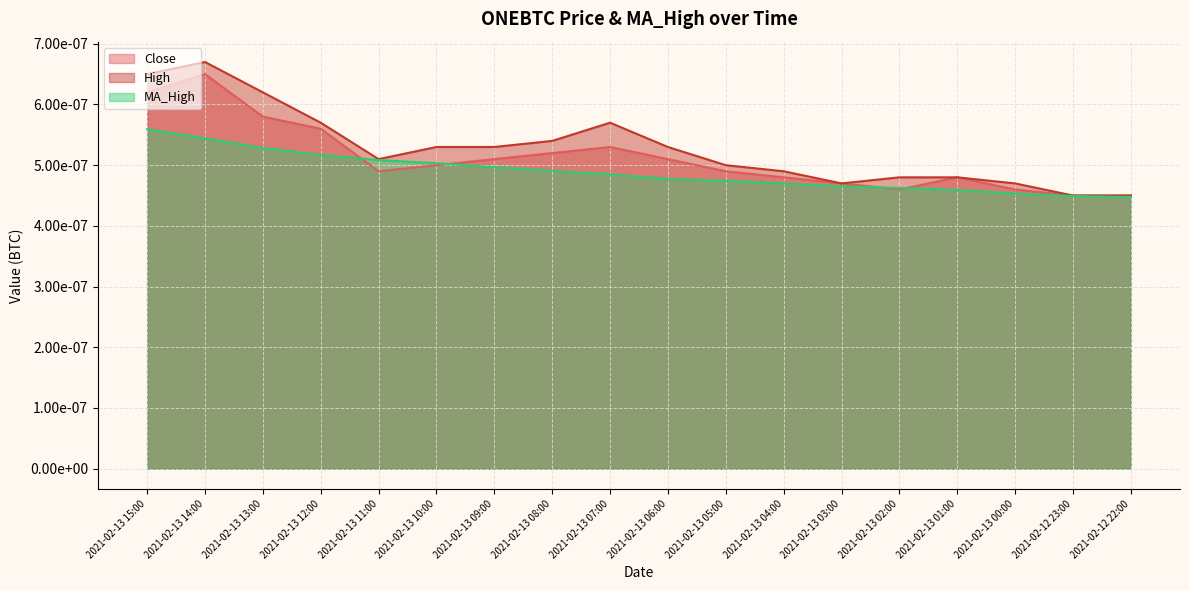

Count the number of data series in this chart.

3